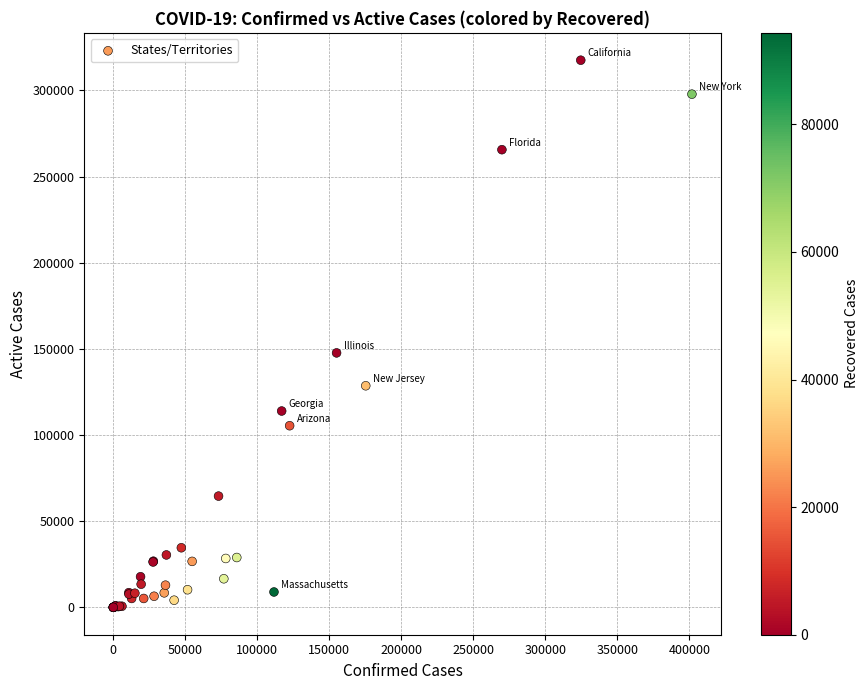

What Y value in the scatter plot is closest to 158746?

147660